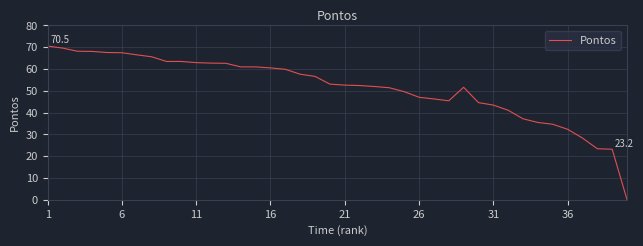

What is the difference between the maximum and minimum values?

70.5